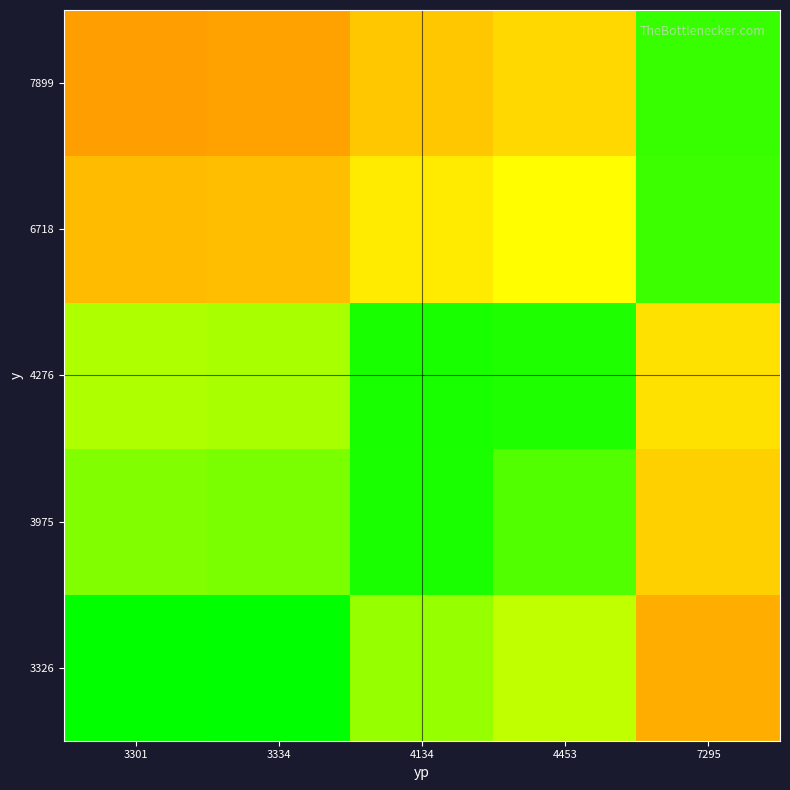

Reading right to left, list all the values displayed in this chart.

3326: 7295=0.5	4453=0.7	4134=0.8	3334=1.0	3301=1.0
3975: 7295=0.5	4453=0.9	4134=1.0	3334=0.8	3301=0.8
4276: 7295=0.6	4453=1.0	4134=1.0	3334=0.8	3301=0.8
6718: 7295=0.9	4453=0.7	4134=0.6	3334=0.5	3301=0.5
7899: 7295=0.9	4453=0.6	4134=0.5	3334=0.4	3301=0.4